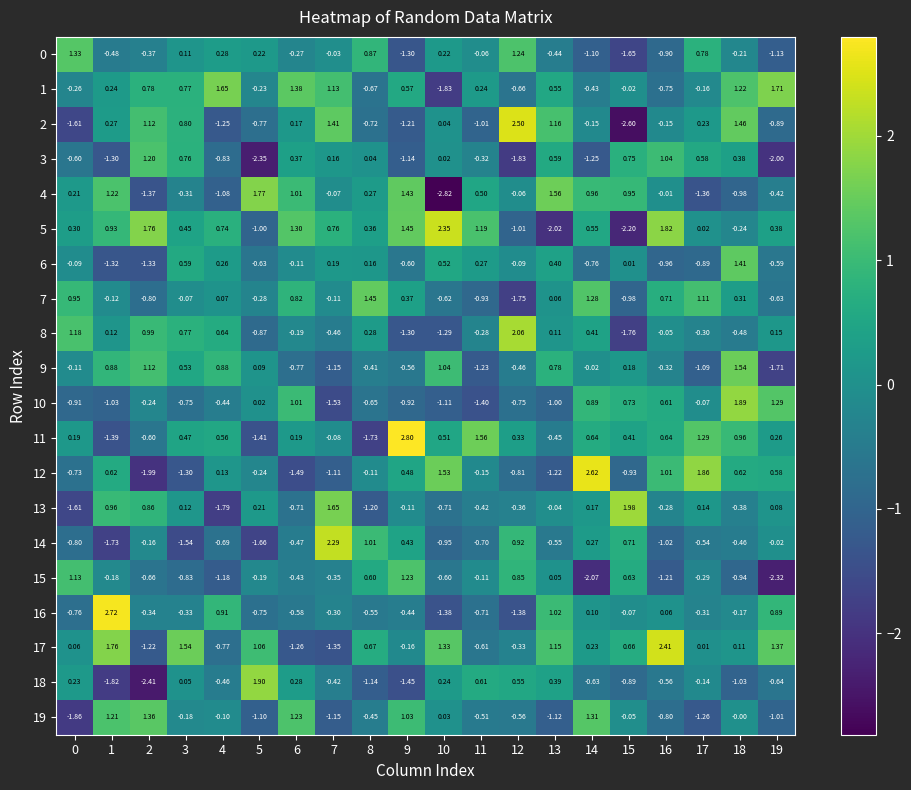

Is the value of 13 at 2 greater than the value of 5 at 9?

No